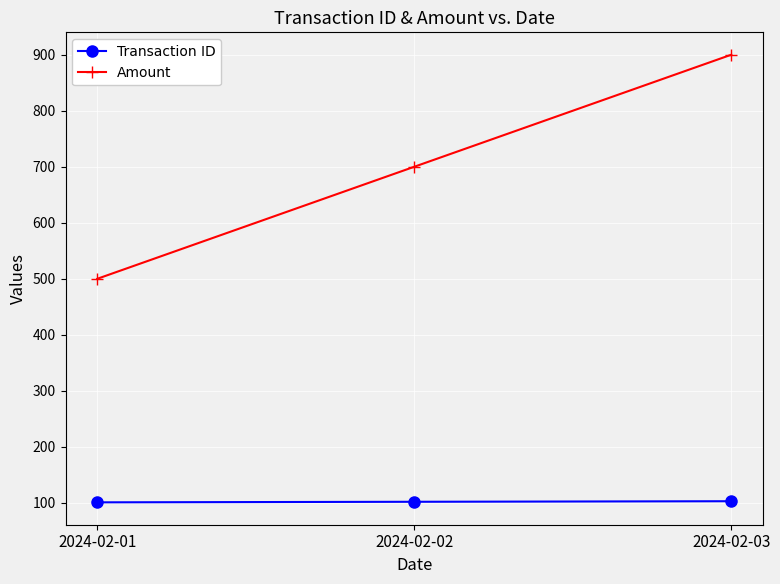

Rank the series by their average value, from lowest to highest.

Transaction ID, Amount